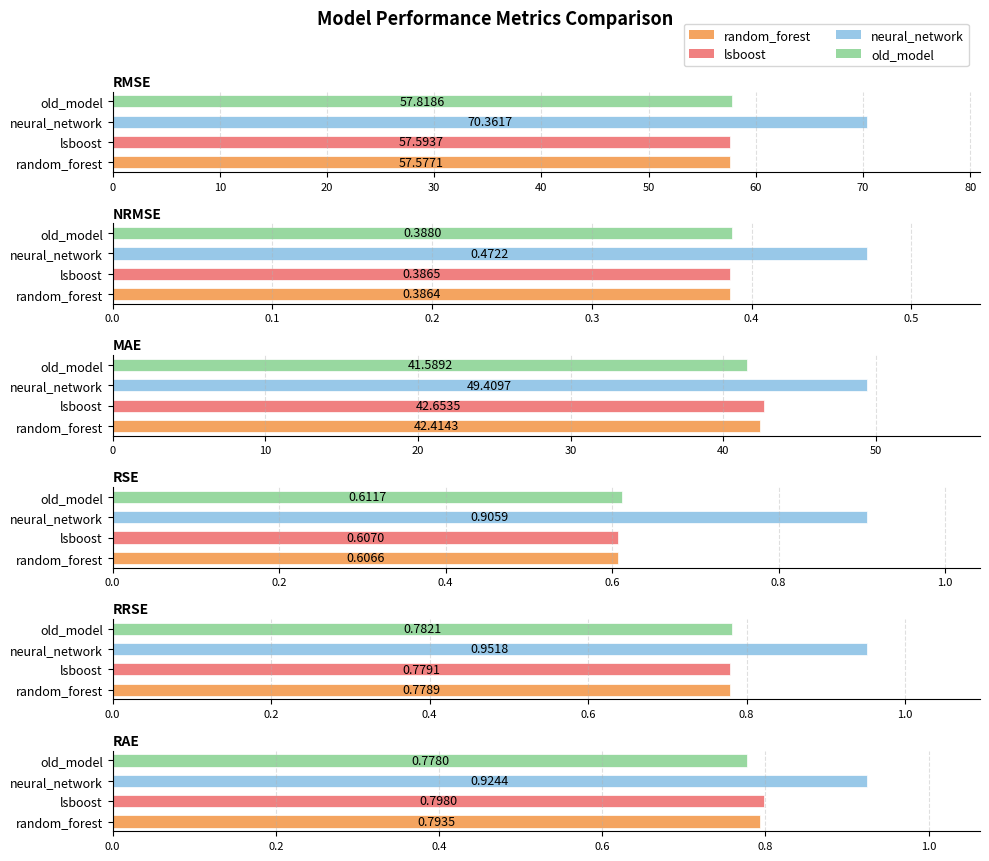

Between neural_network and old_model, which is larger?

neural_network